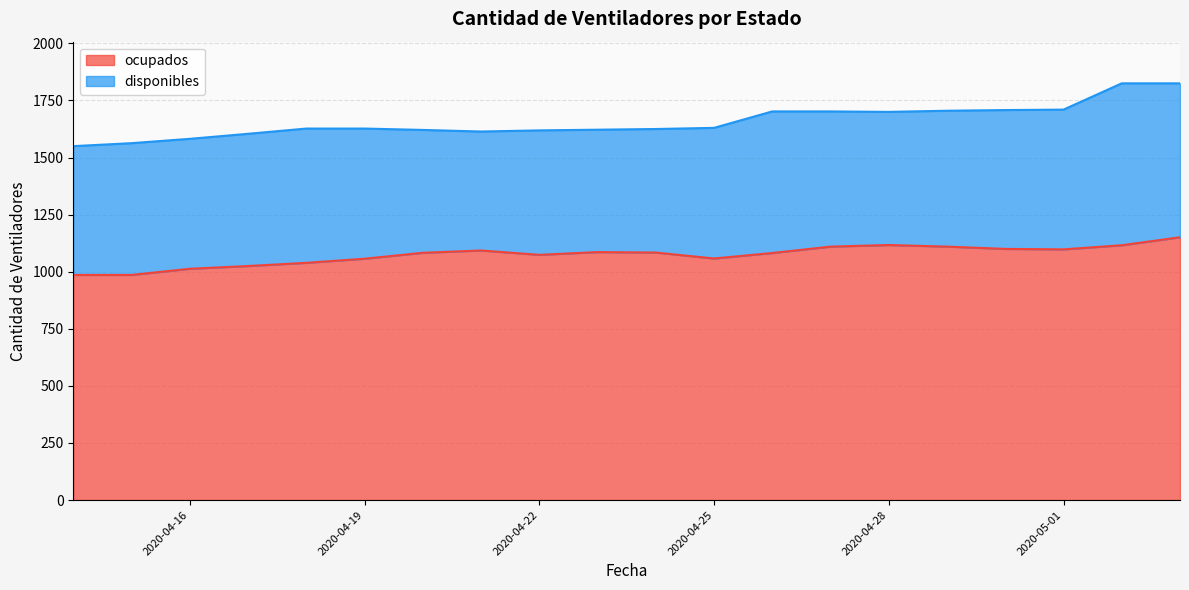

How many interior local valleys (lower than both neighbors) does the data have?

3